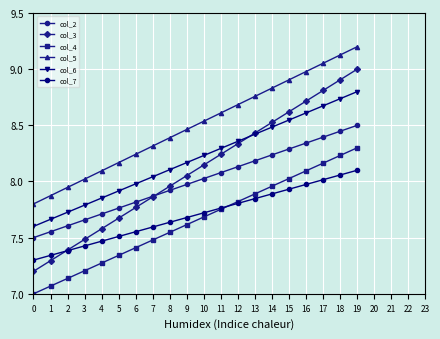

Reading left to right, what are all the values shown in this chart?

col_2: 0=7.5	1=7.6	2=7.6	3=7.7	4=7.7	5=7.8	6=7.8	7=7.9	8=7.9	9=8.0	10=8.0	11=8.1	12=8.1	13=8.2	14=8.2	15=8.3	16=8.3	17=8.4	18=8.4	19=8.5
col_3: 0=7.2	1=7.3	2=7.4	3=7.5	4=7.6	5=7.7	6=7.8	7=7.9	8=8.0	9=8.1	10=8.1	11=8.2	12=8.3	13=8.4	14=8.5	15=8.6	16=8.7	17=8.8	18=8.9	19=9.0
col_4: 0=7.0	1=7.1	2=7.1	3=7.2	4=7.3	5=7.3	6=7.4	7=7.5	8=7.5	9=7.6	10=7.7	11=7.8	12=7.8	13=7.9	14=8.0	15=8.0	16=8.1	17=8.2	18=8.2	19=8.3
col_5: 0=7.8	1=7.9	2=7.9	3=8.0	4=8.1	5=8.2	6=8.2	7=8.3	8=8.4	9=8.5	10=8.5	11=8.6	12=8.7	13=8.8	14=8.8	15=8.9	16=9.0	17=9.1	18=9.1	19=9.2
col_6: 0=7.6	1=7.7	2=7.7	3=7.8	4=7.9	5=7.9	6=8.0	7=8.0	8=8.1	9=8.2	10=8.2	11=8.3	12=8.4	13=8.4	14=8.5	15=8.5	16=8.6	17=8.7	18=8.7	19=8.8
col_7: 0=7.3	1=7.3	2=7.4	3=7.4	4=7.5	5=7.5	6=7.6	7=7.6	8=7.6	9=7.7	10=7.7	11=7.8	12=7.8	13=7.8	14=7.9	15=7.9	16=8.0	17=8.0	18=8.1	19=8.1